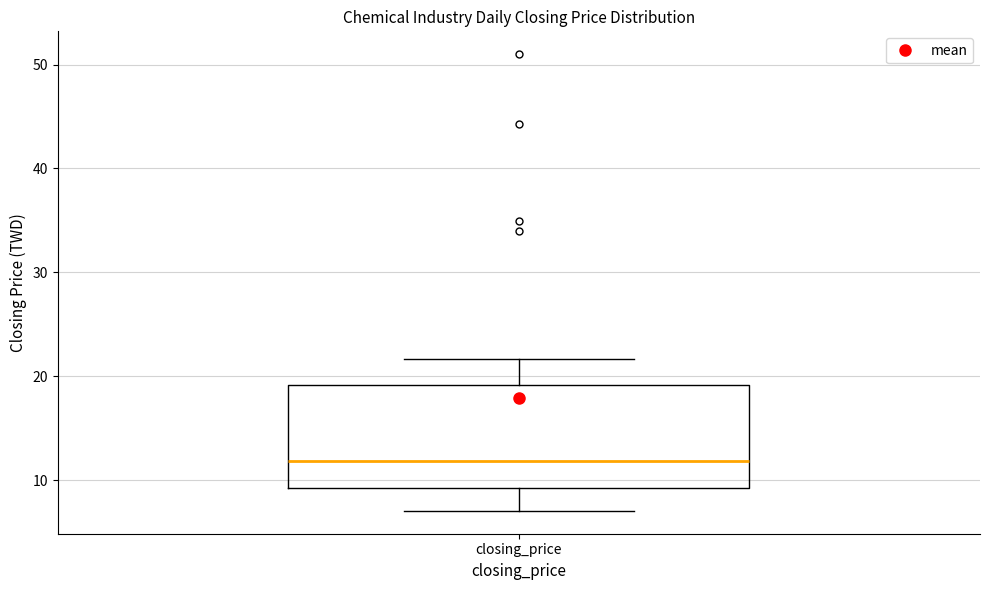

Transcribe this box plot: give where the median line is, the range the box spans, and where the two whiskers end, as read against the y-axis. The values are not printed on the chart, so give them approximately, as read against the axis.

median 12, box 9 to 19, whiskers 7 to 22